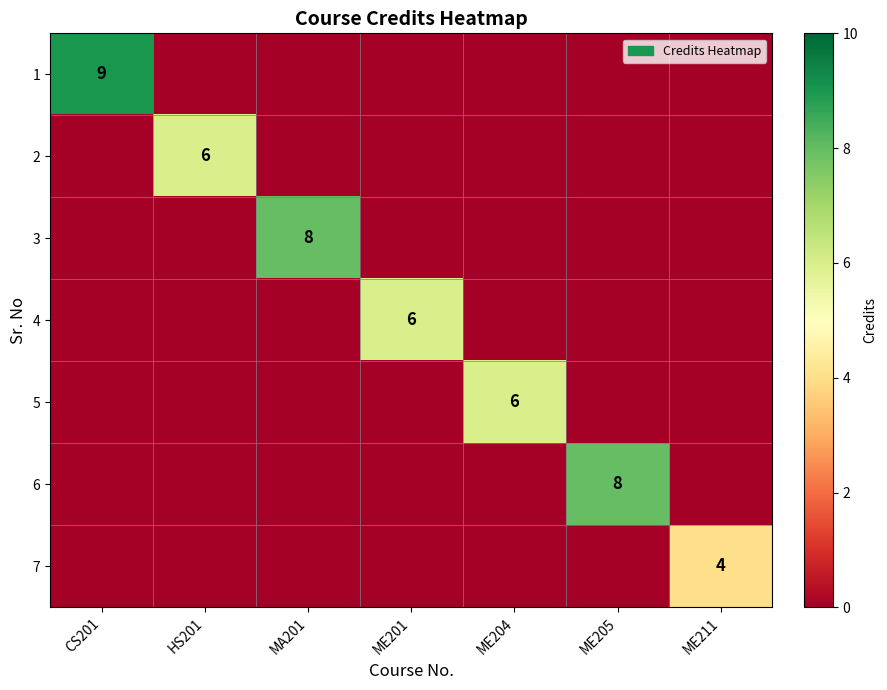

Which series has the largest range (max minus min)?

1